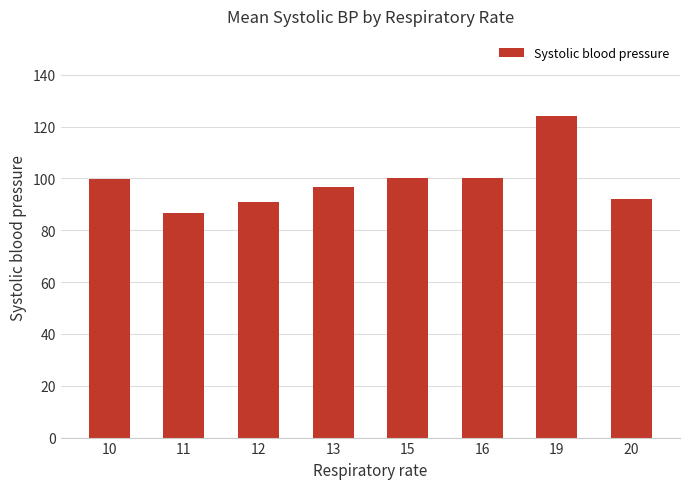

What is the difference between the second highest and second lowest values?

9.0